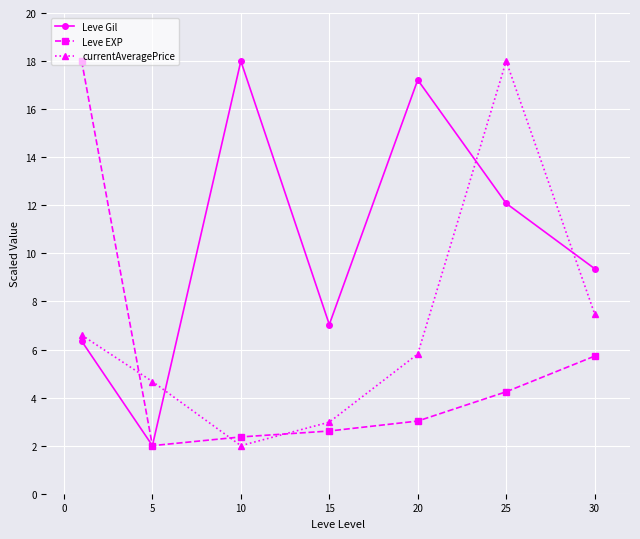

What is the value of the Leve Gil point at the 4th from the left?

7.0